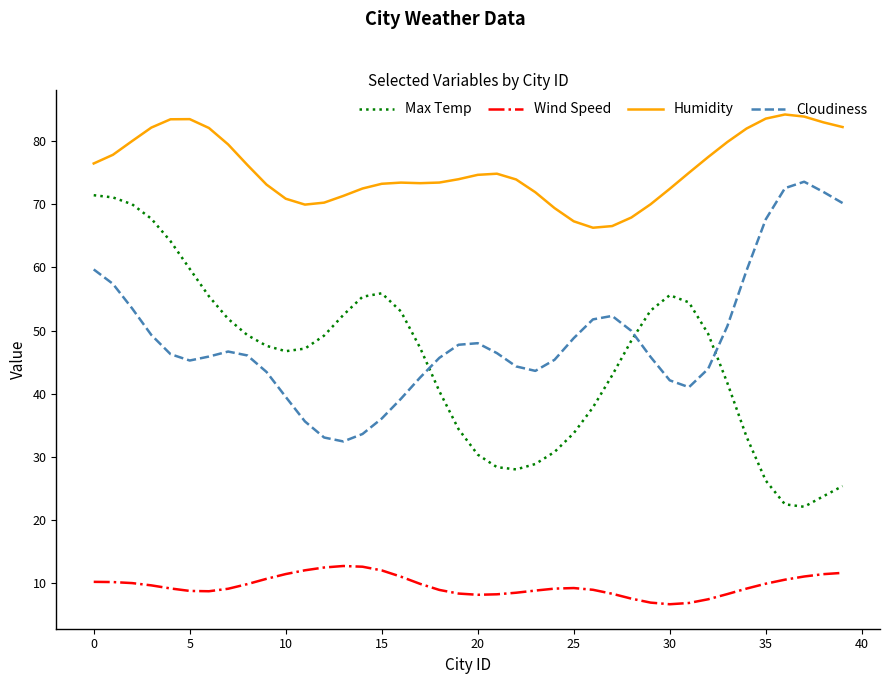

Count the number of categories in the chart.

40